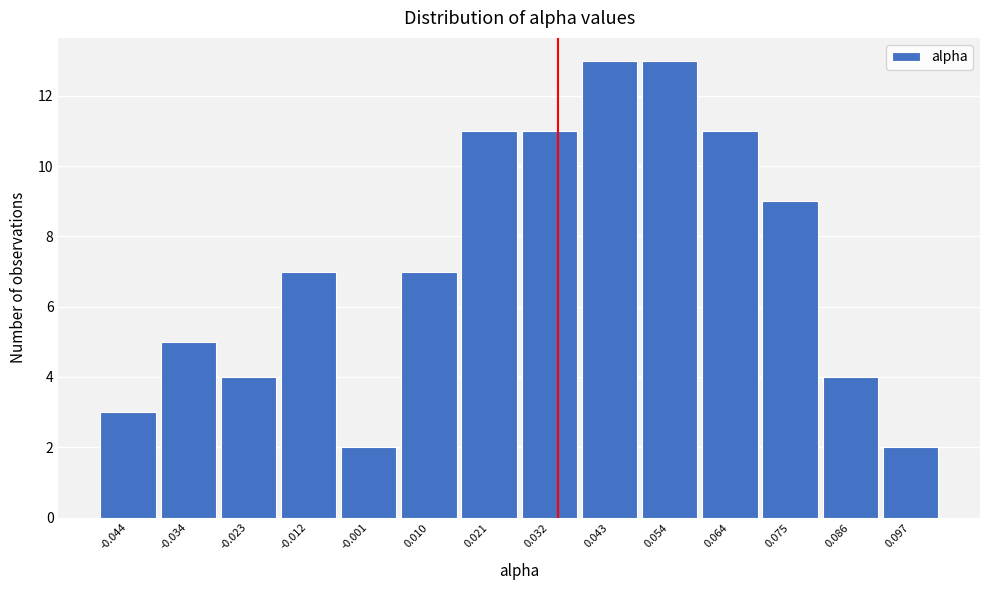

Reading left to right, transcribe this chart: for each bar, give the range it covers on the x-axis and its height. Neither the bar edges nor the heights are printed on the chart, so give them approximately, as read against the axes.

-0.050 to -0.040: 3
-0.040 to -0.028: 5
-0.028 to -0.018: 4
-0.018 to -0.006: 7
-0.006 to 0.004: 2
0.004 to 0.016: 7
0.016 to 0.026: 11
0.026 to 0.038: 11
0.038 to 0.048: 13
0.048 to 0.060: 13
0.060 to 0.070: 11
0.070 to 0.080: 9
0.080 to 0.092: 4
0.092 to 0.102: 2